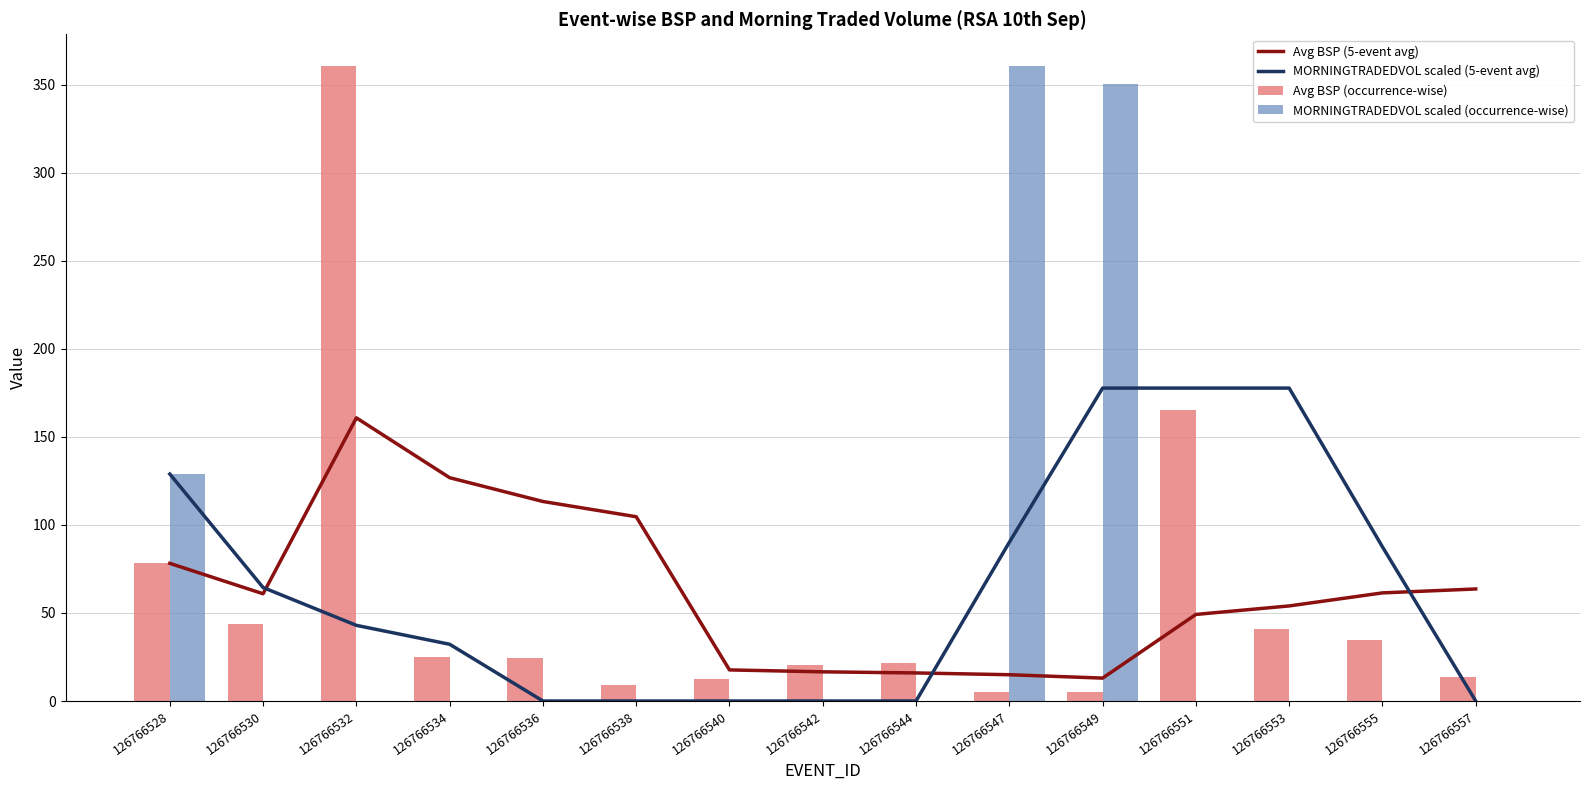

Which series has the largest total across all categories?

MORNINGTRADEDVOL scaled (5-event avg)